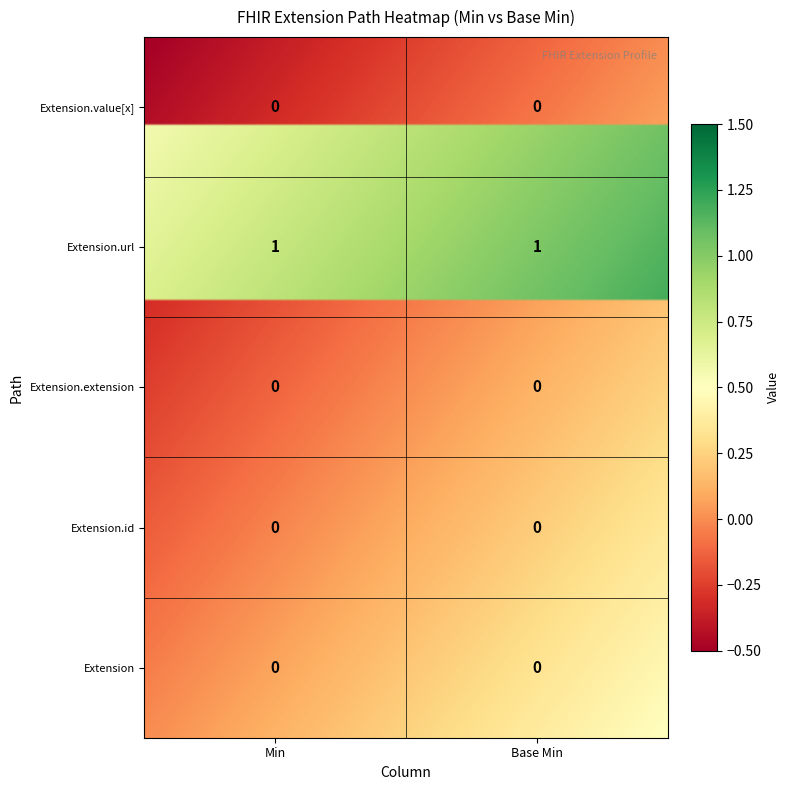

Is it true that Extension.value[x] equals 0 at Min?

True